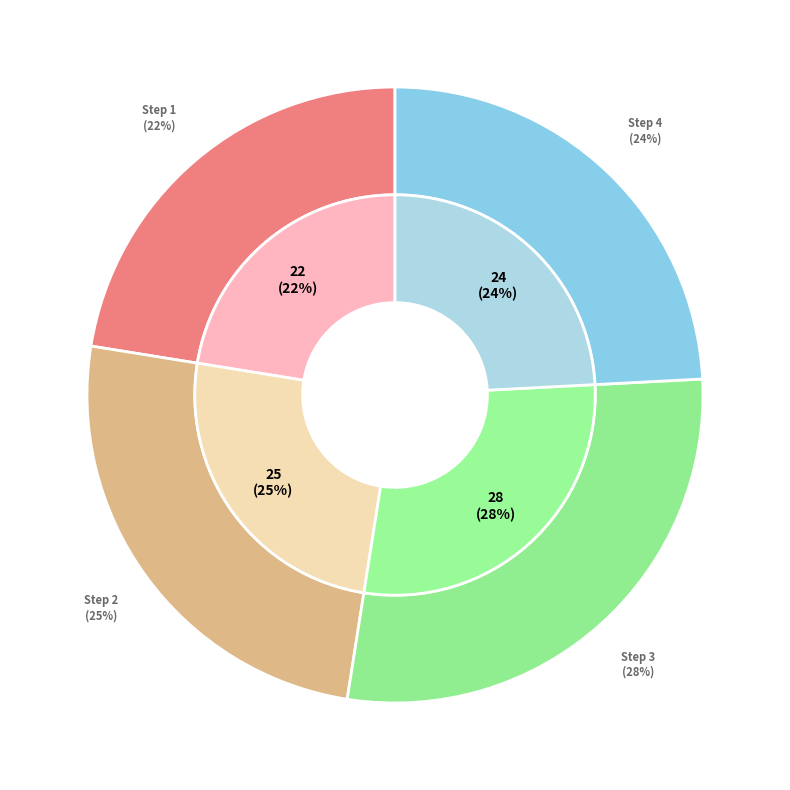

Which slice is the smallest?

1